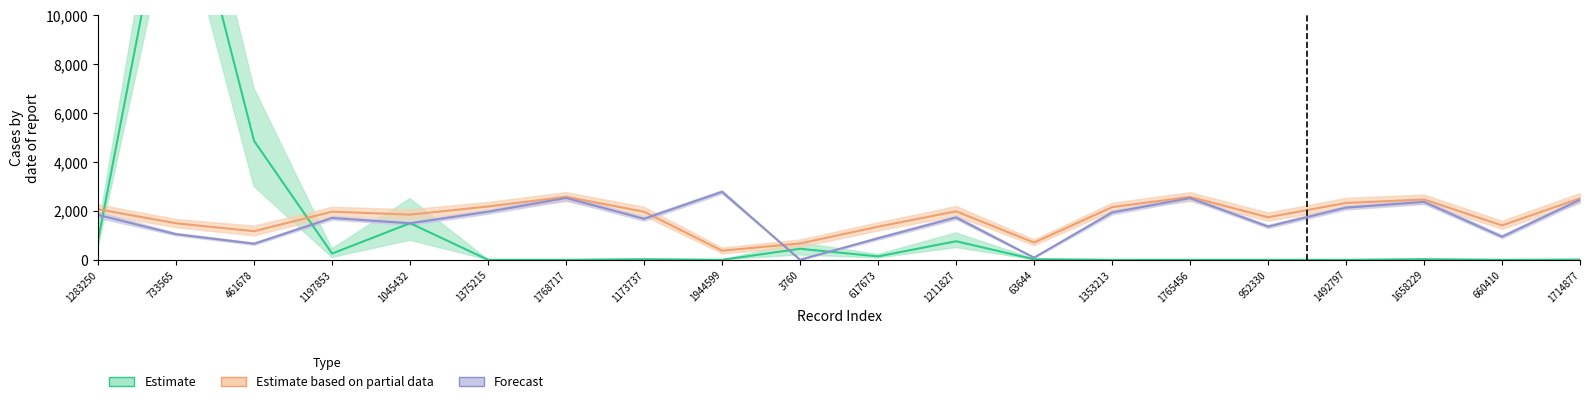

What is the label of the 12th point from the left?

1211827